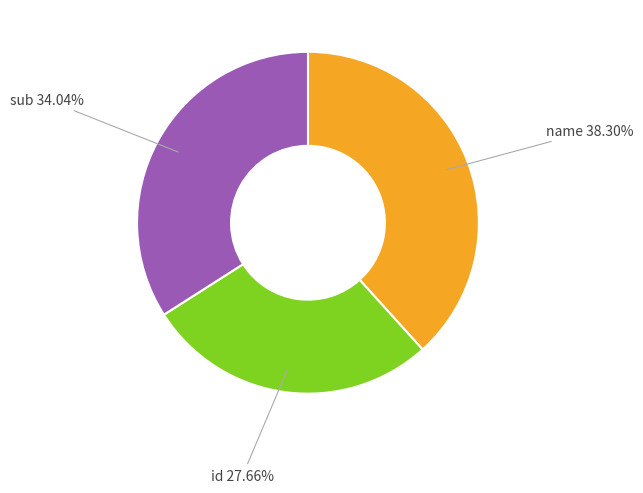

Is it true that sub is 34% of the pie?

True